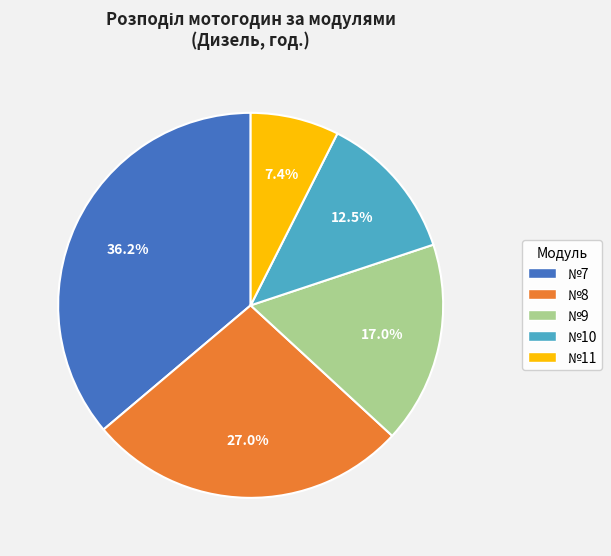

Does any single category account for the majority?

No